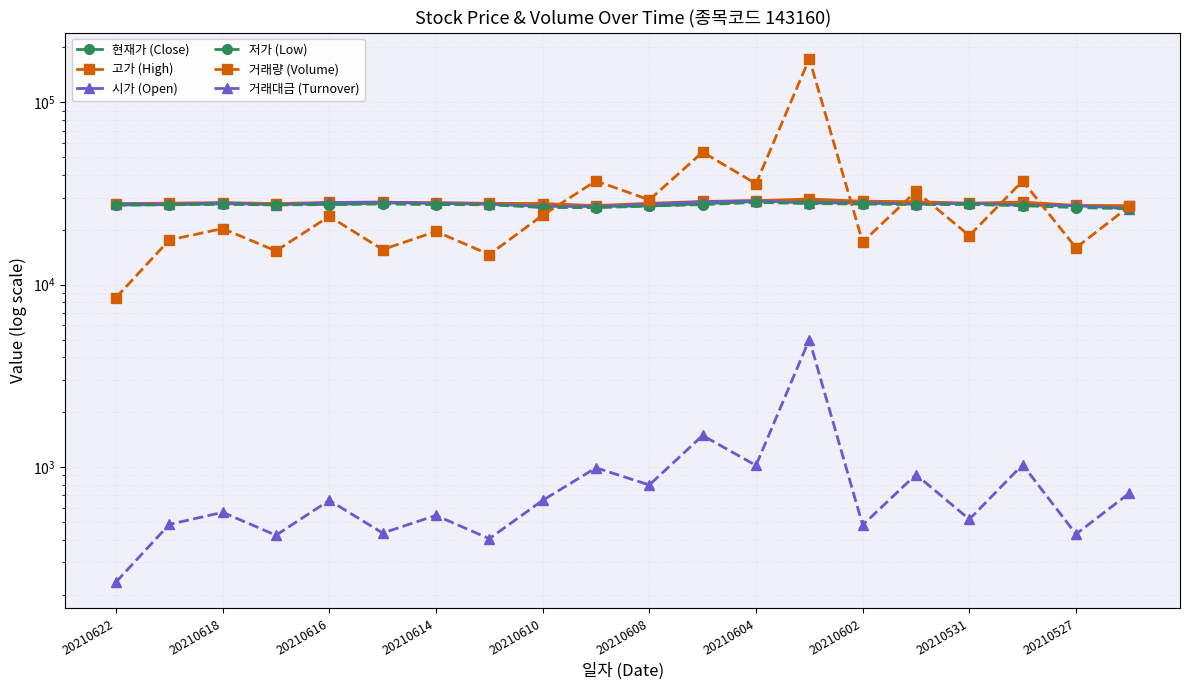

At how many categories does at least one series exceed 29765?

6